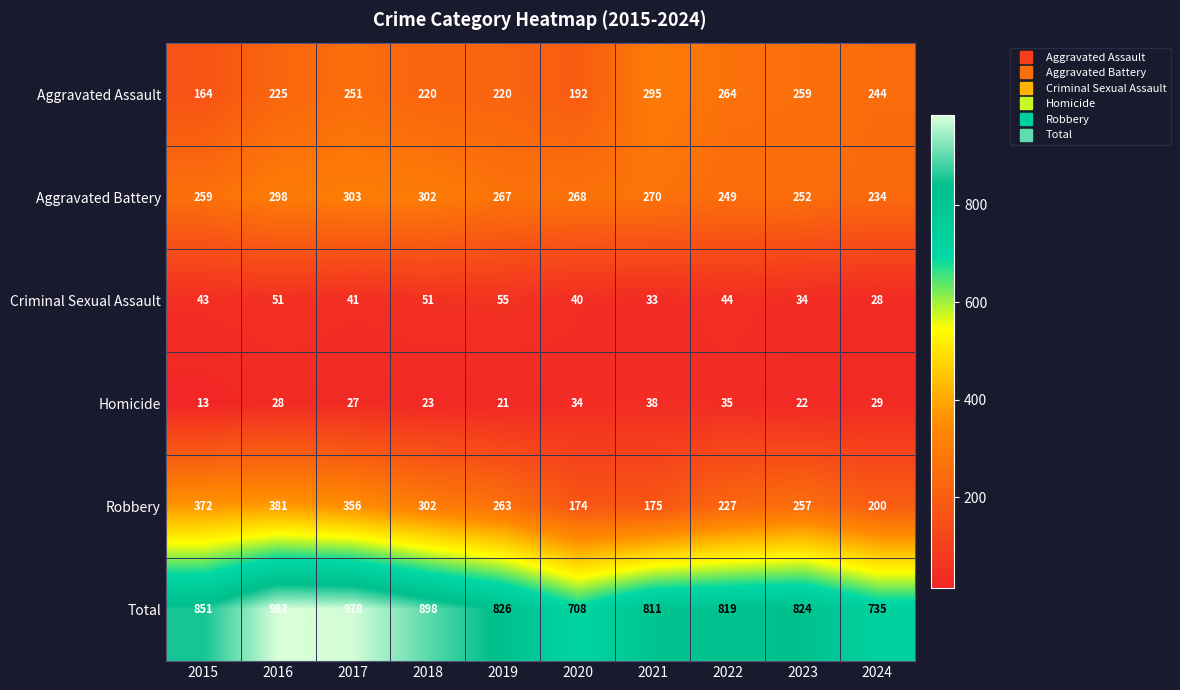

What is the smallest value displayed?

13